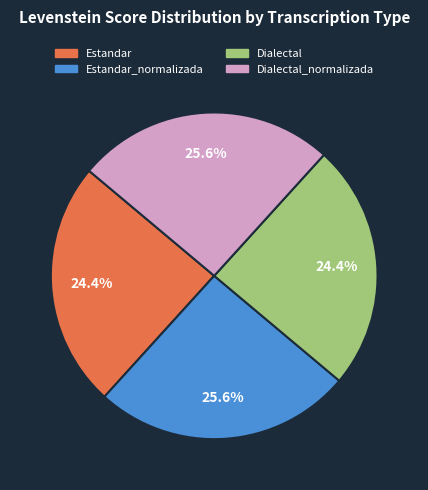

How many segments does this pie chart have?

4